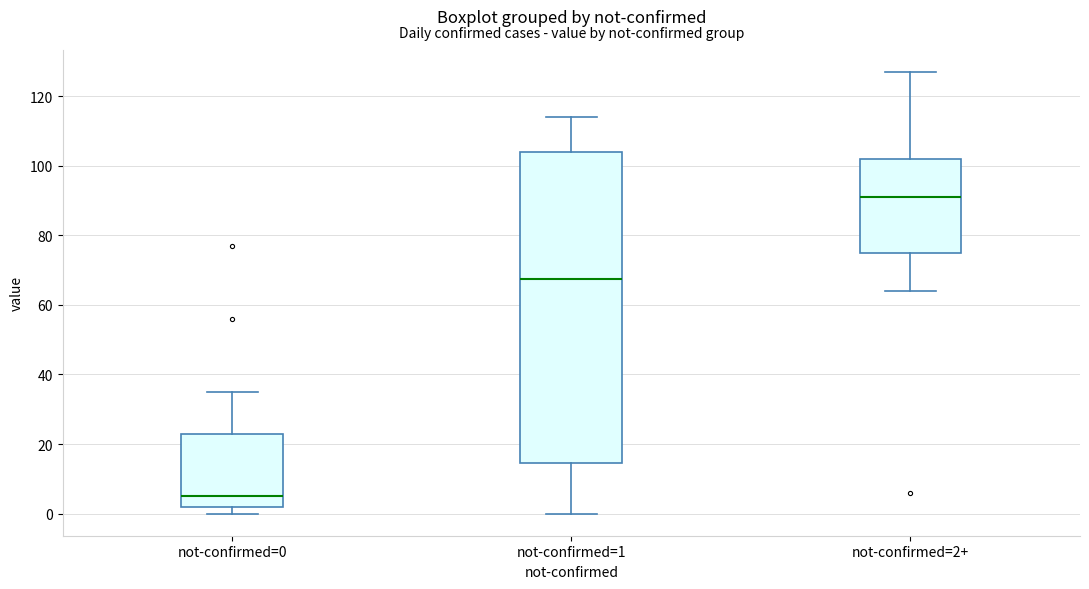

Comparing the boxes themselves (not the whiskers), which one is the tallest?

not-confirmed=1